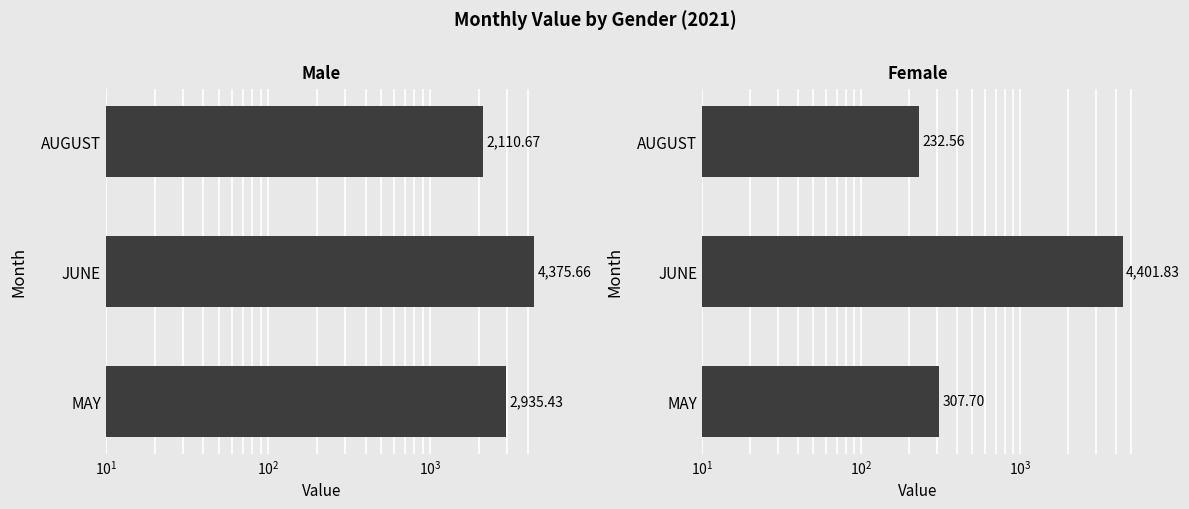

List the series in order of their overall mean, highest first.

male, female